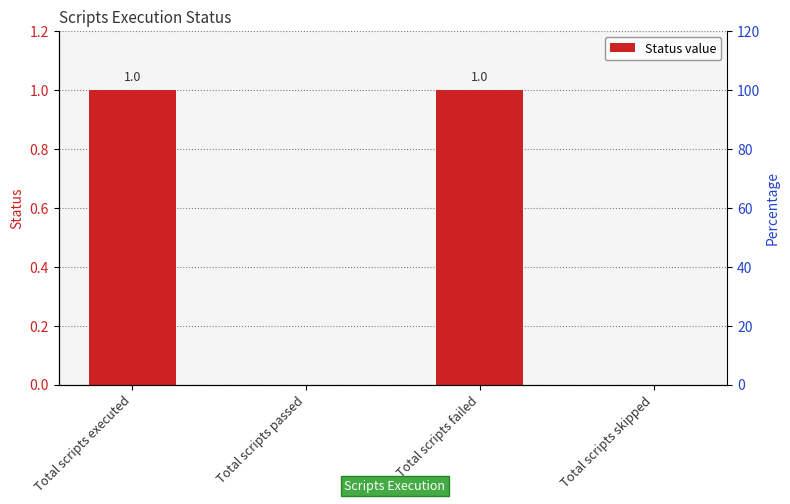

Which has a higher value, Total scripts failed or Total scripts executed?

Total scripts failed